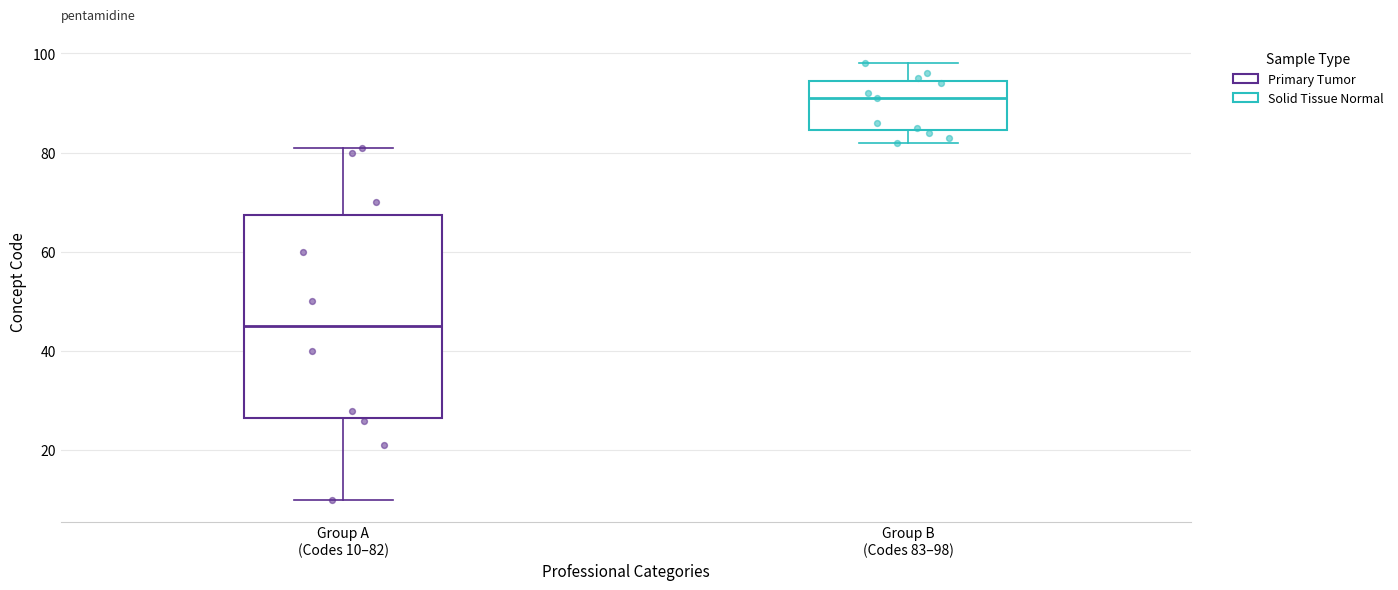

Reading left to right, transcribe this box plot: for each box, give where its median line is, the range the box spans, and where its two whiskers end, as read against the y-axis. The values are not printed on the chart, so give them approximately, as read against the axis.

Group A (Codes 10–82): median 46, box 26 to 68, whiskers 10 to 82
Group B (Codes 83–98): median 92, box 84 to 94, whiskers 82 to 98